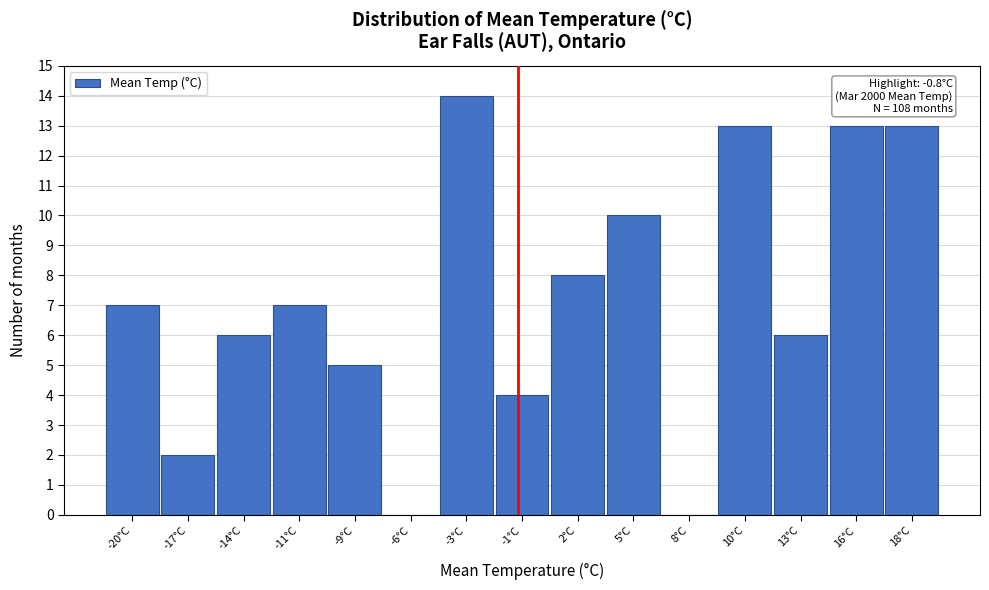

Reading left to right, transcribe all the data shown in this chart.

-20°C=7	-17°C=2	-14°C=6	-11°C=7	-9°C=5	-6°C=0	-3°C=14	-1°C=4	2°C=8	5°C=10	8°C=0	10°C=13	13°C=6	16°C=13	18°C=13